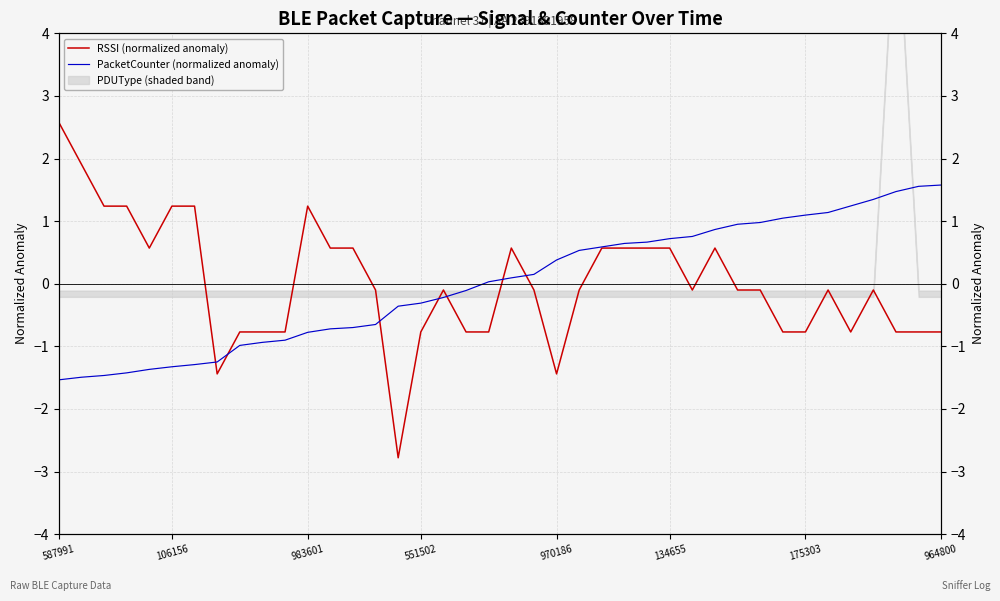

What is the label of the 32nd point from the left?

31